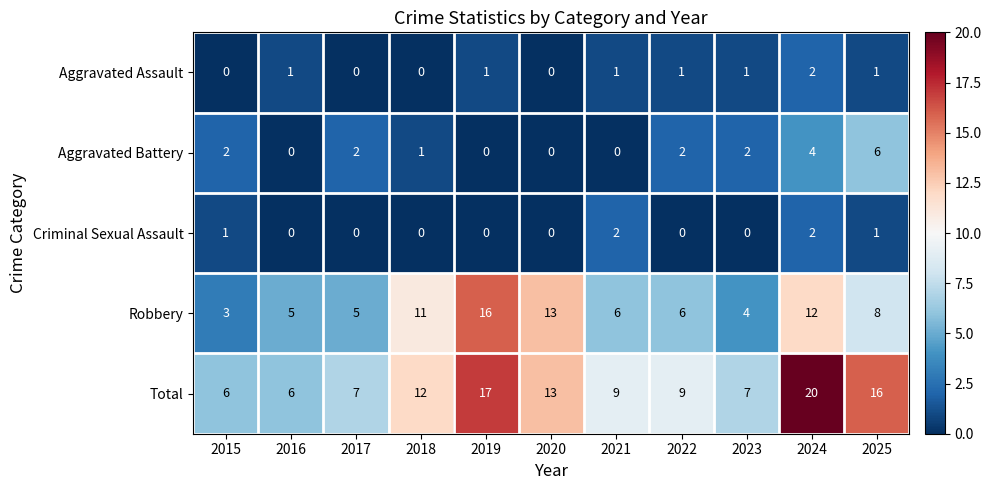

How many data points does each series have?

11